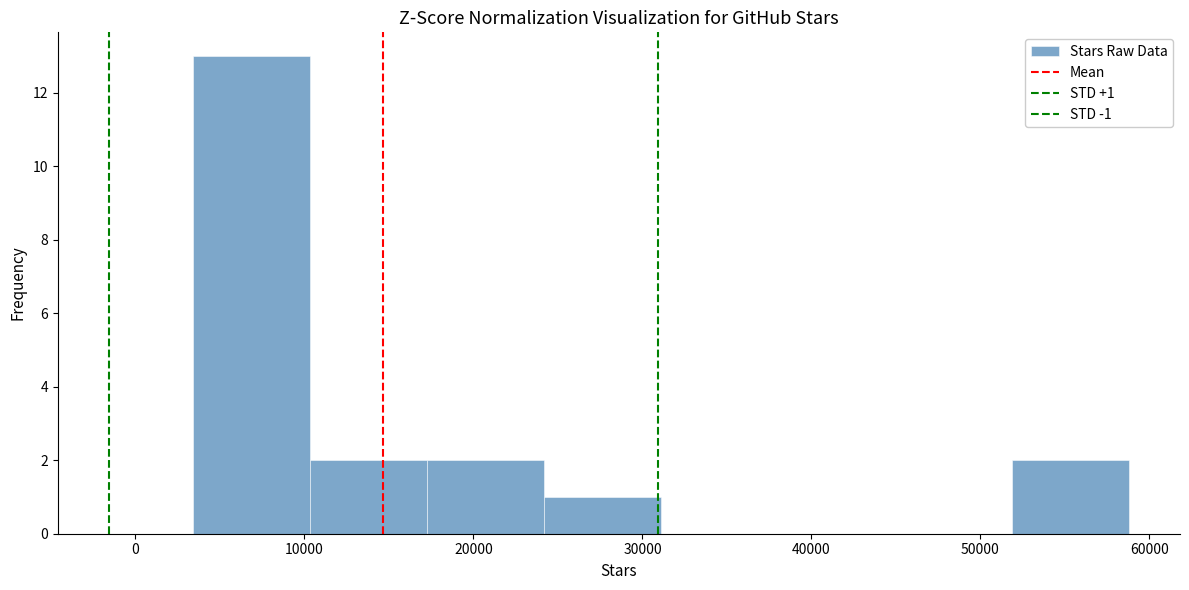

Which range on the x-axis has the tallest bar?

3000 to 10000